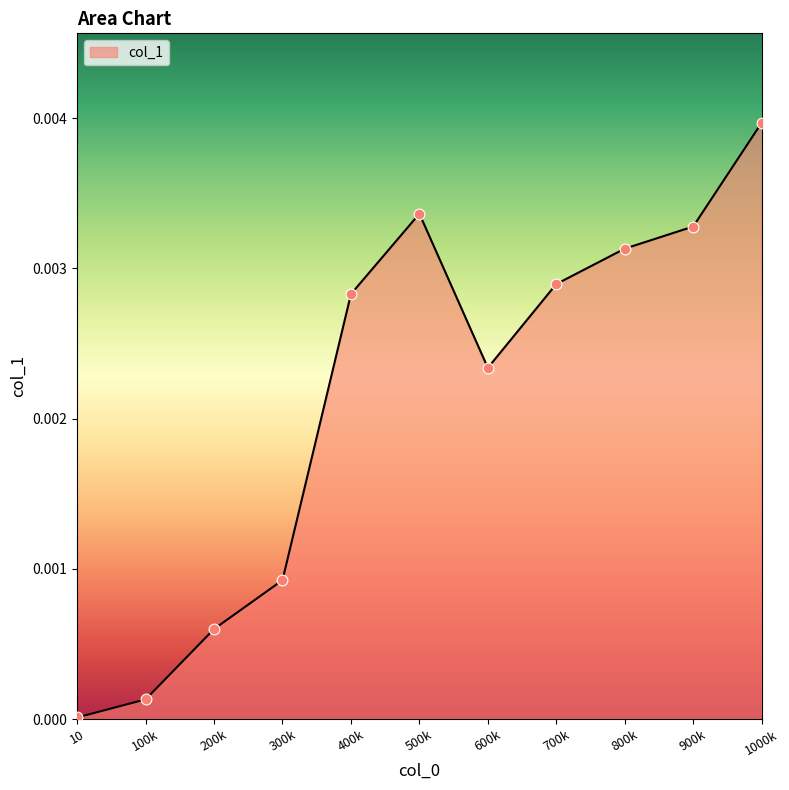

Which has a higher value, 400k or 500k?

500k